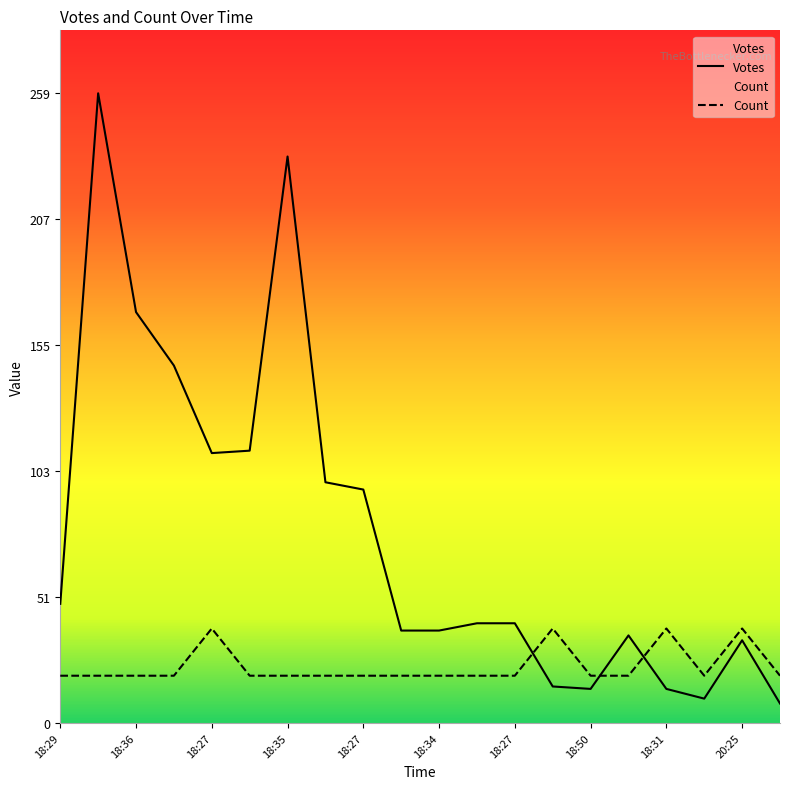

Reading left to right, list all the values displayed in this chart.

Votes: 49.0	259.0	169.0	147.0	111.0	112.0	233.0	99.0	96.0	38.0	38.0	41.0	41.0	15.0	14.0	36.0	14.0	10.0	34.0	8.0
Count: 19.4	19.4	19.4	19.4	38.9	19.4	19.4	19.4	19.4	19.4	19.4	19.4	19.4	38.9	19.4	19.4	38.9	19.4	38.9	19.4